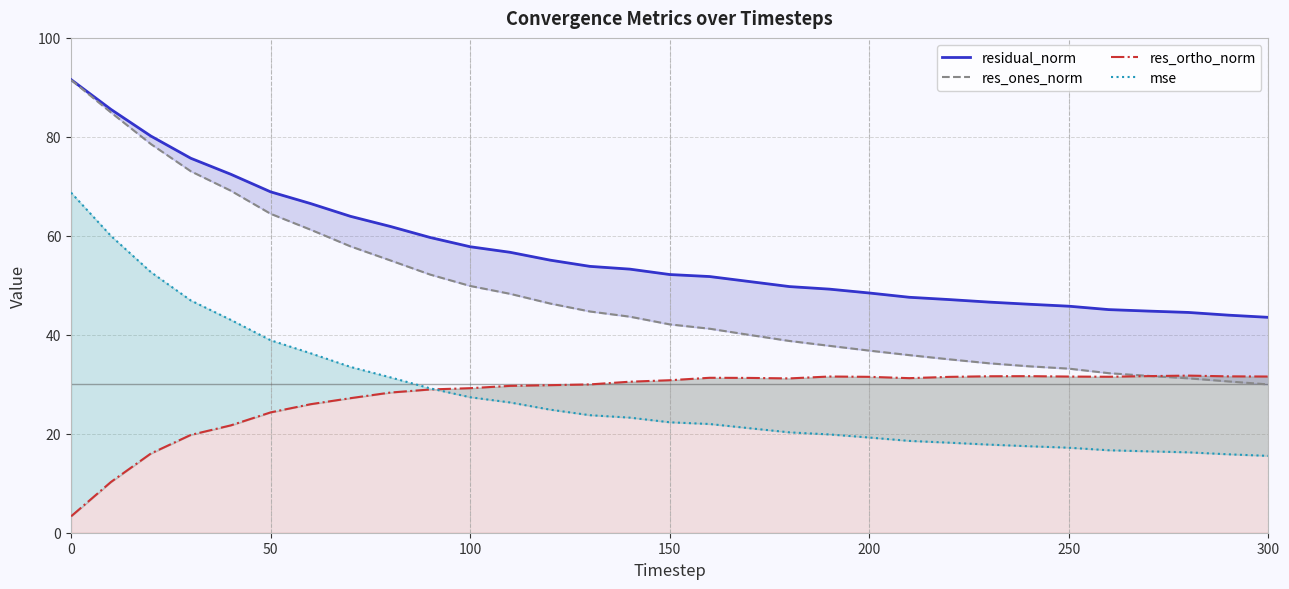

Is it true that res_ones_norm equals 121.4 at 0?

False